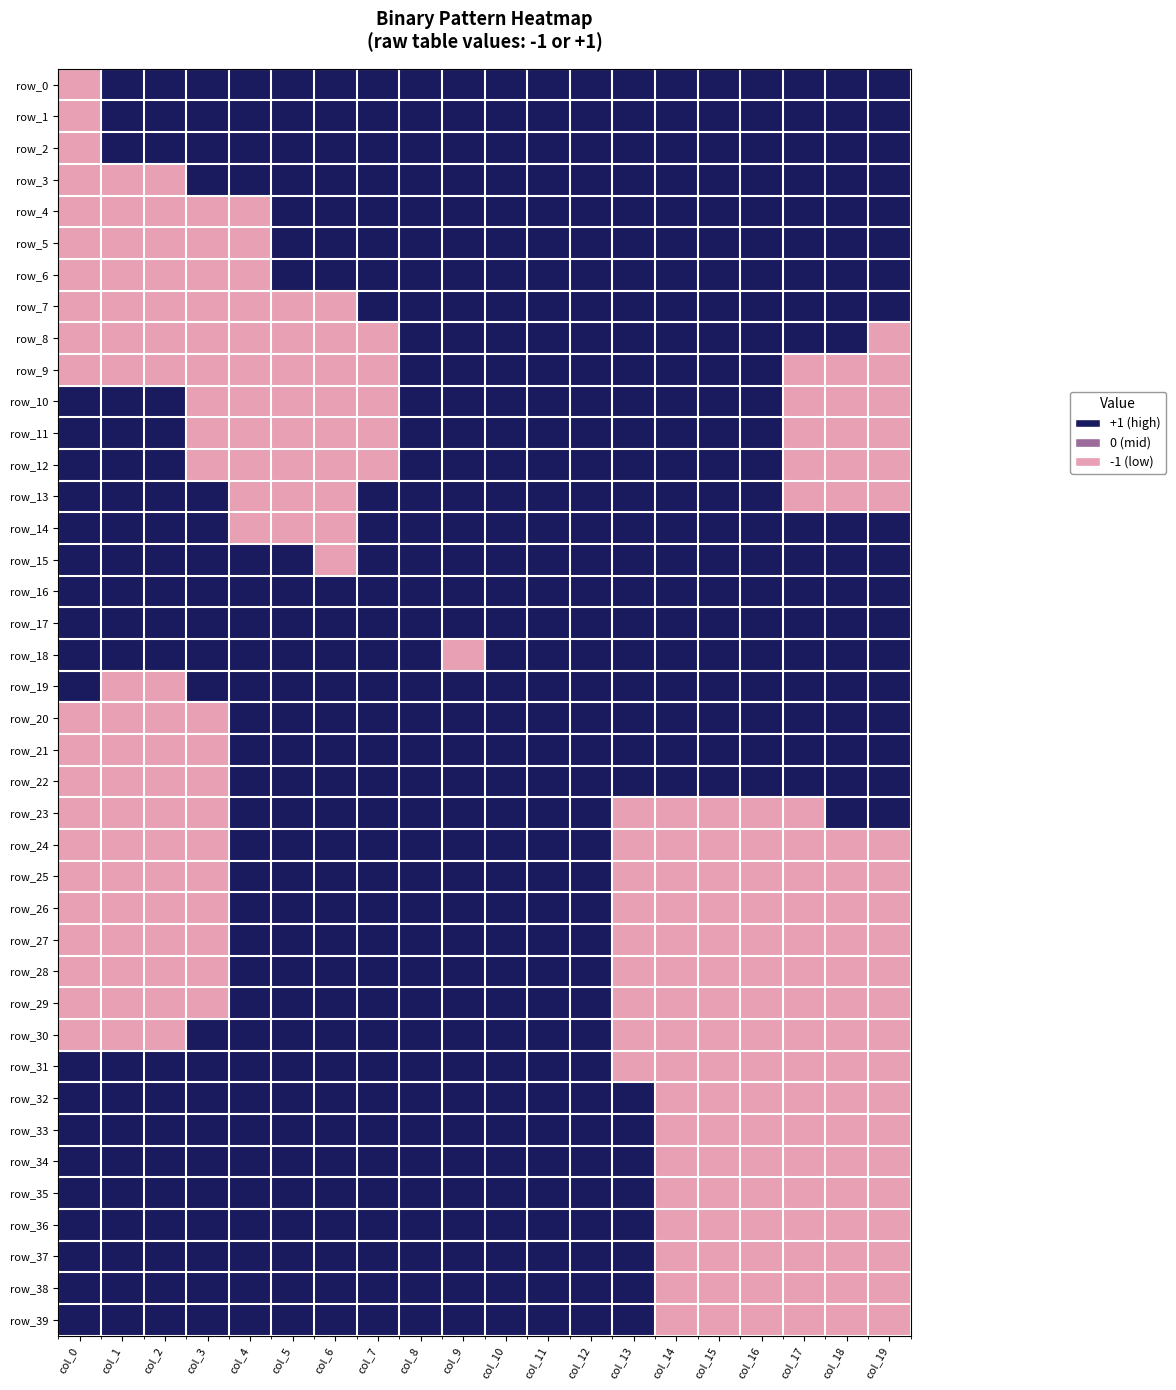

What is the maximum value shown in the chart?

1